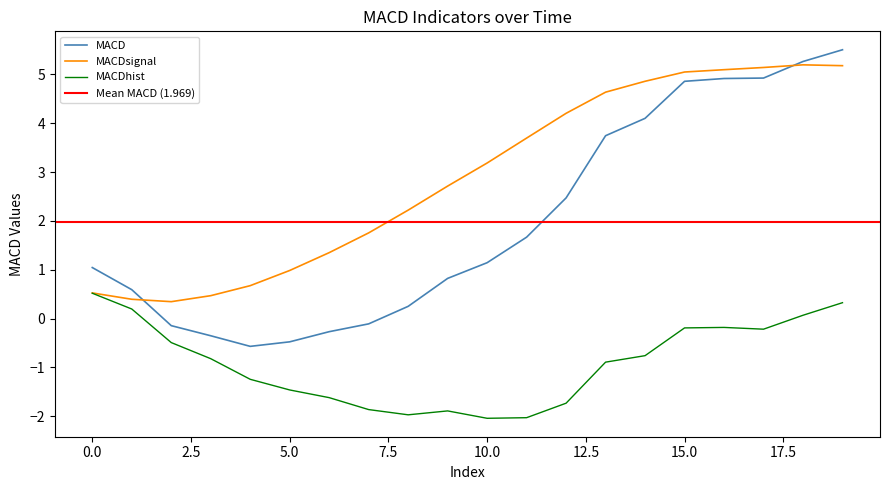

Is it true that MACD equals -0.1 at 2020-04-21 20:00?

True